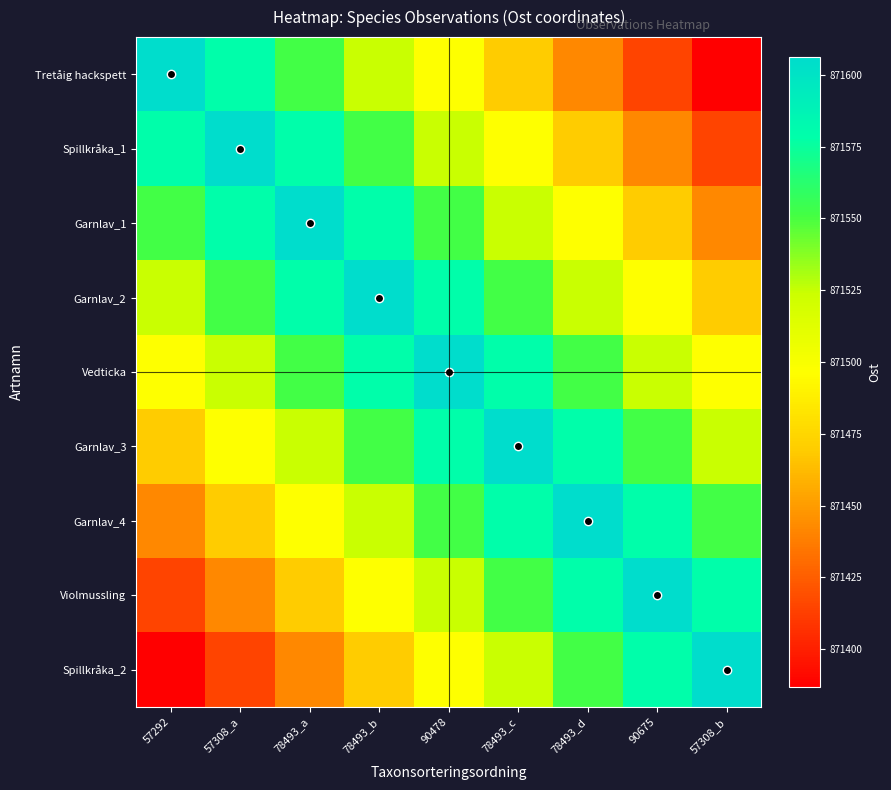

What is the spread (max minus min) of values at 57308_a?

191.6